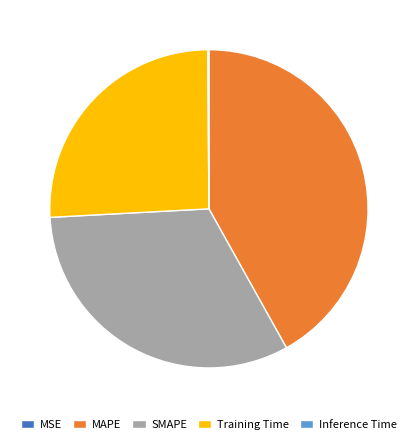

Which slice is the largest?

MAPE